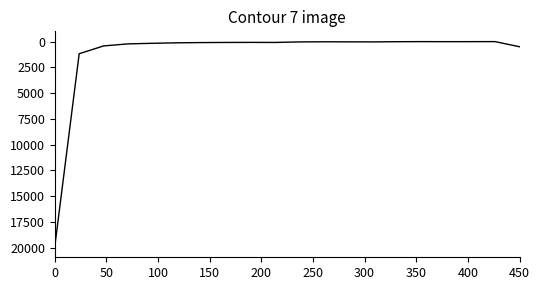

What is the greatest value displayed?

19933